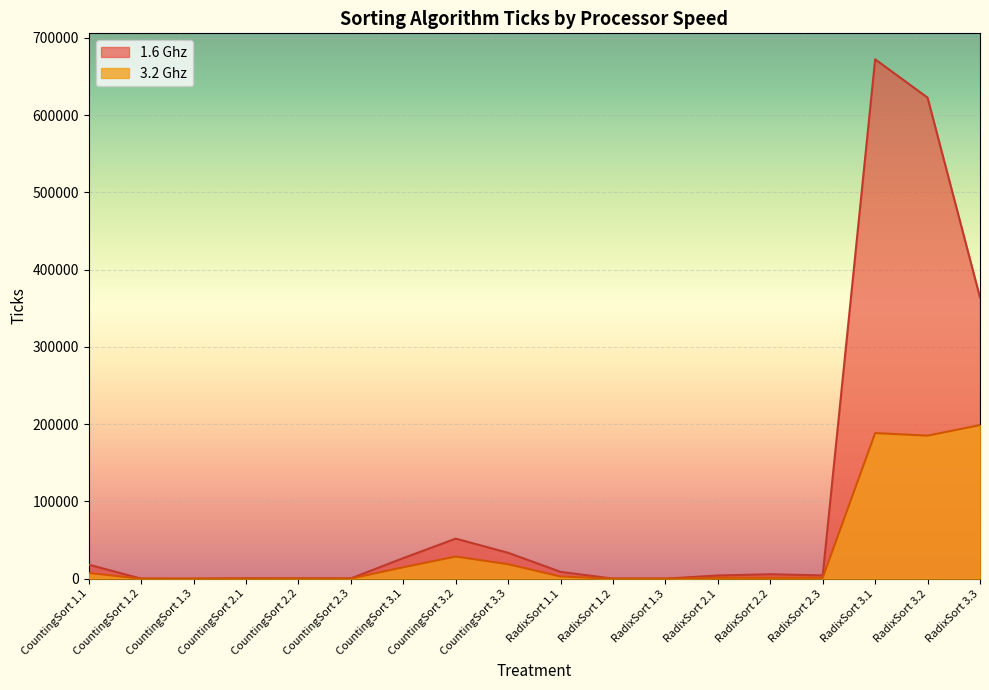

At which category is the sum across all series the highest?

RadixSort 3.1